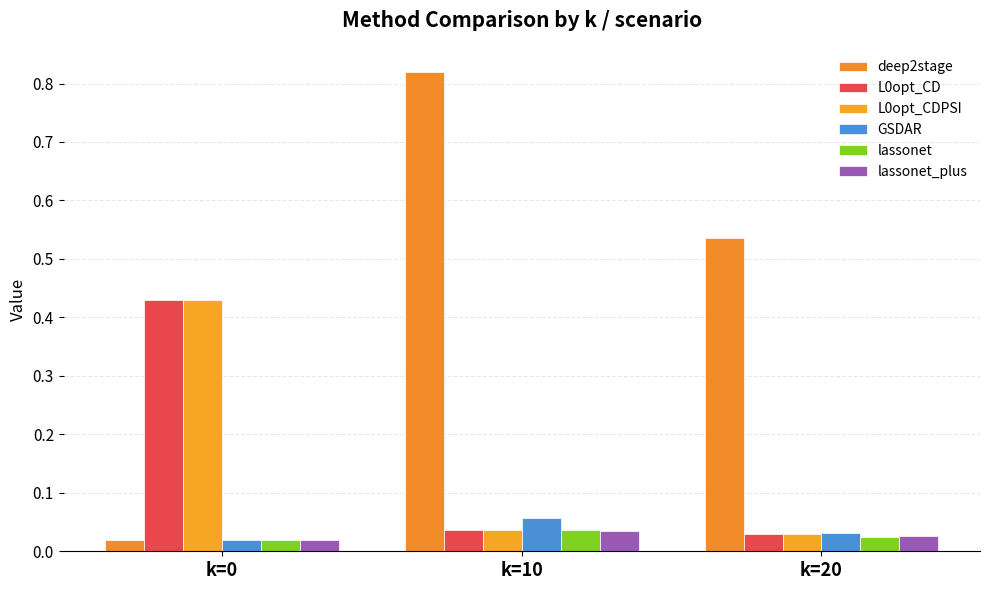

What is the total value across all series at k=20?

0.7